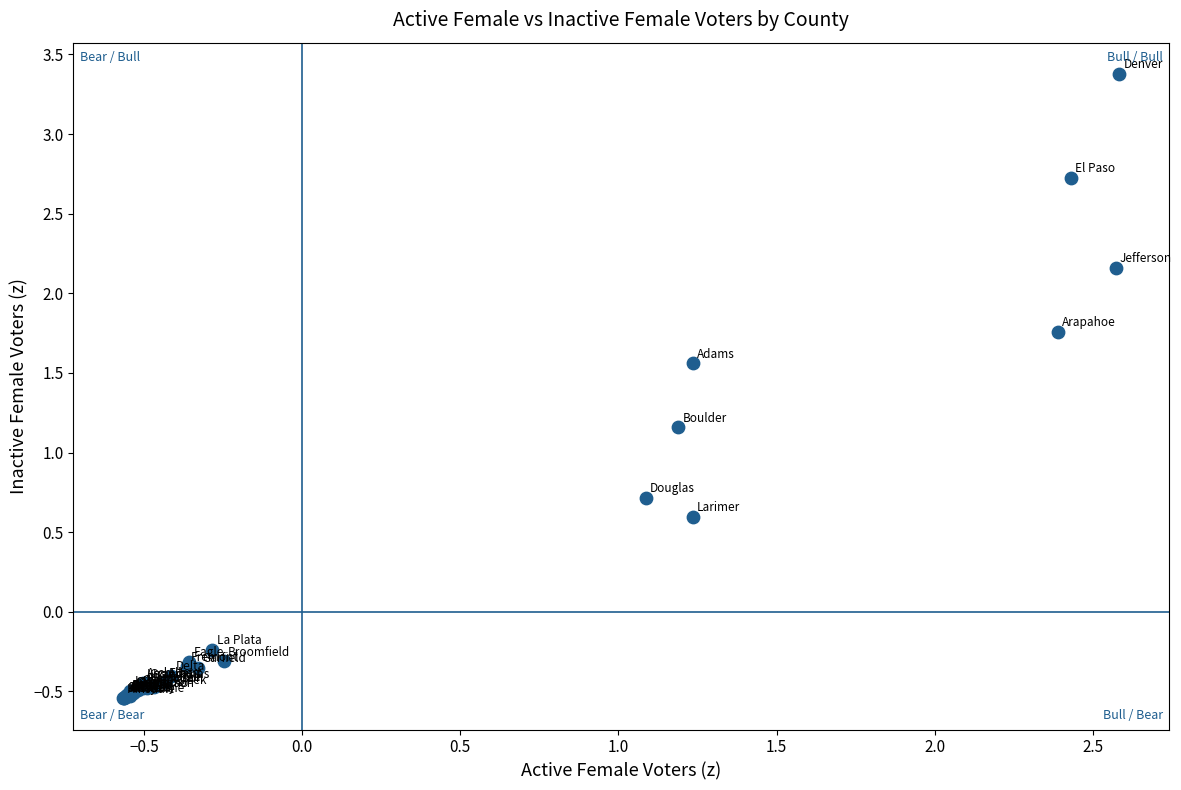

What Y value in the scatter plot is closest to 1?

1.2